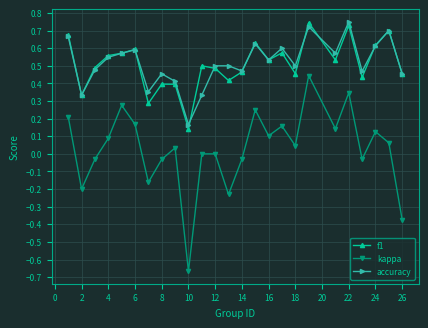

True or false: f1 has more than 0 points higher than both neighbors.

True